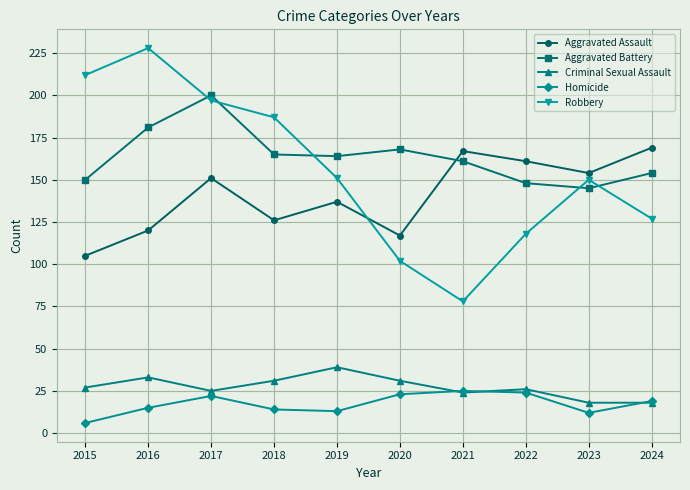

At which category does Robbery reach its first local valley?

2021